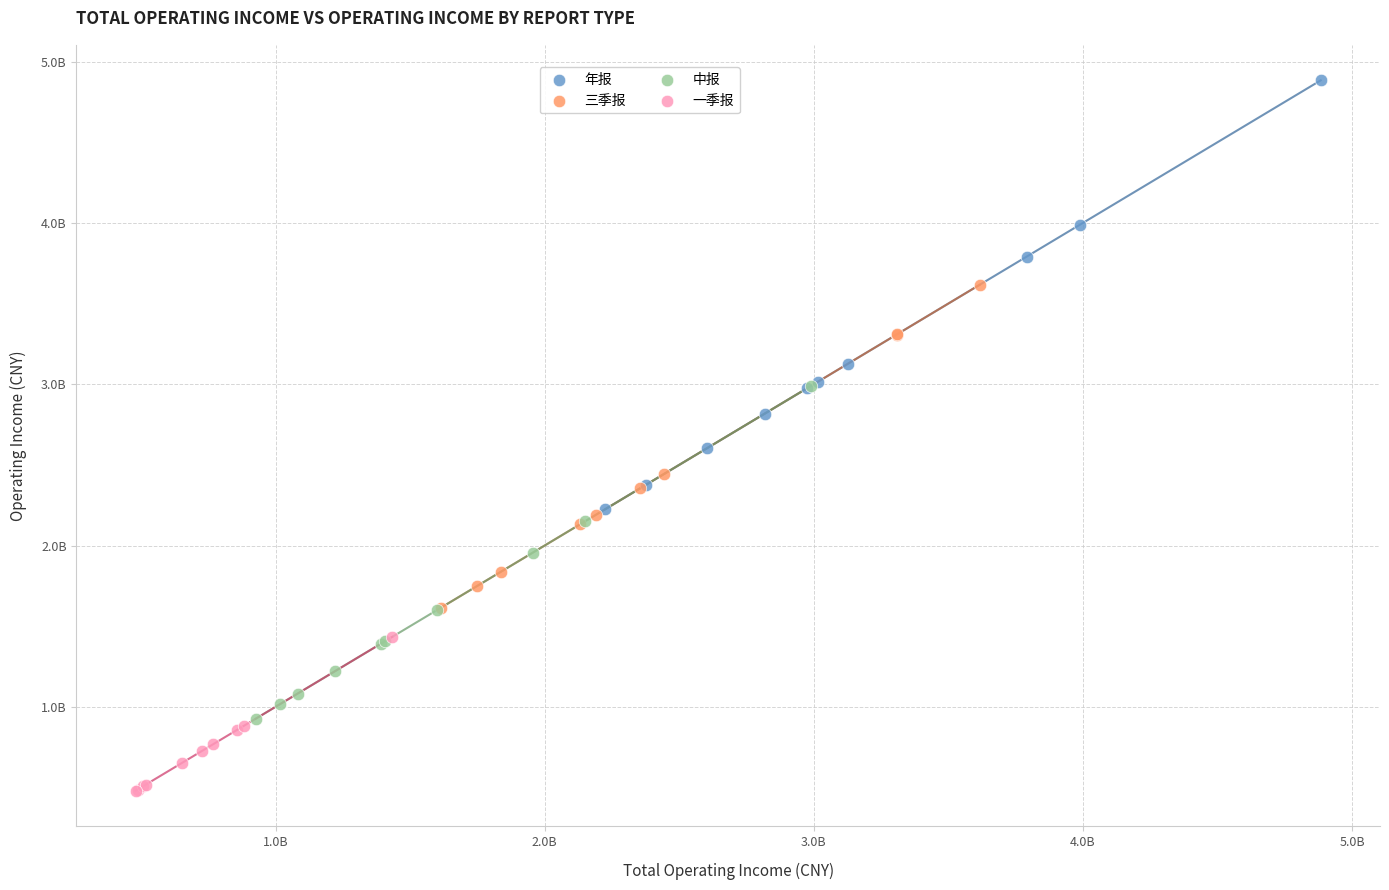

What are all the series names shown in the legend?

年报, 三季报, 中报, 一季报